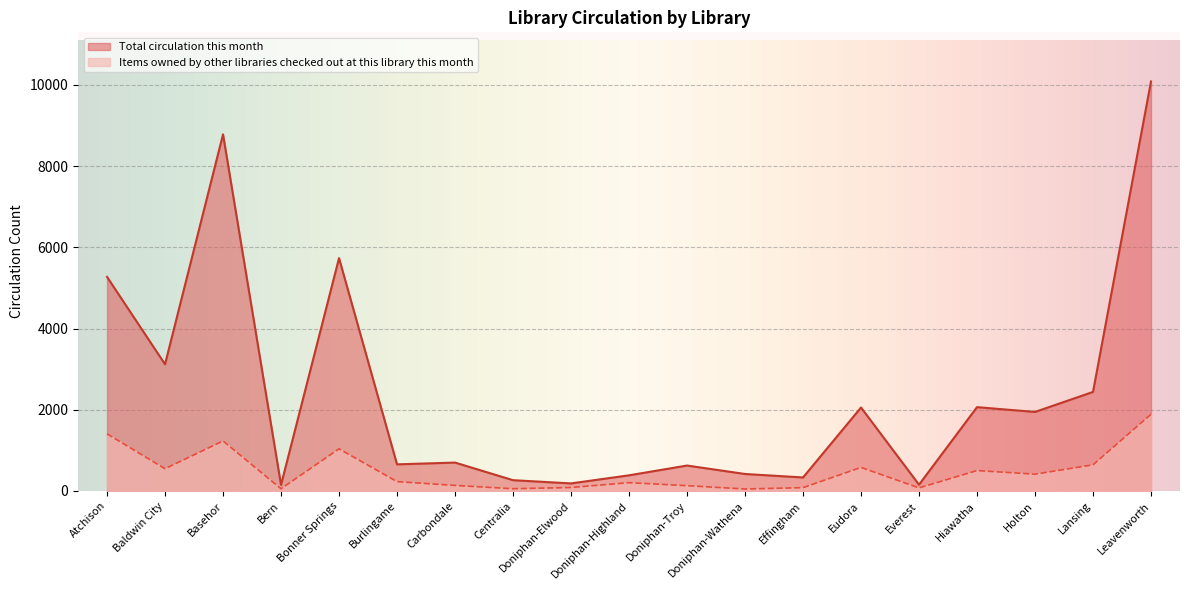

Which series has the widest spread of values?

Total circulation this month